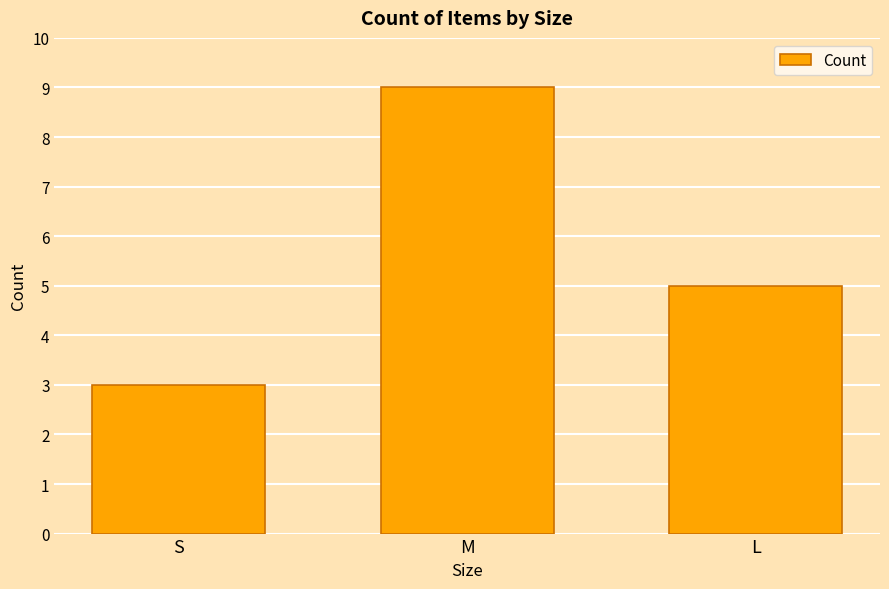

What is the smallest value displayed?

3